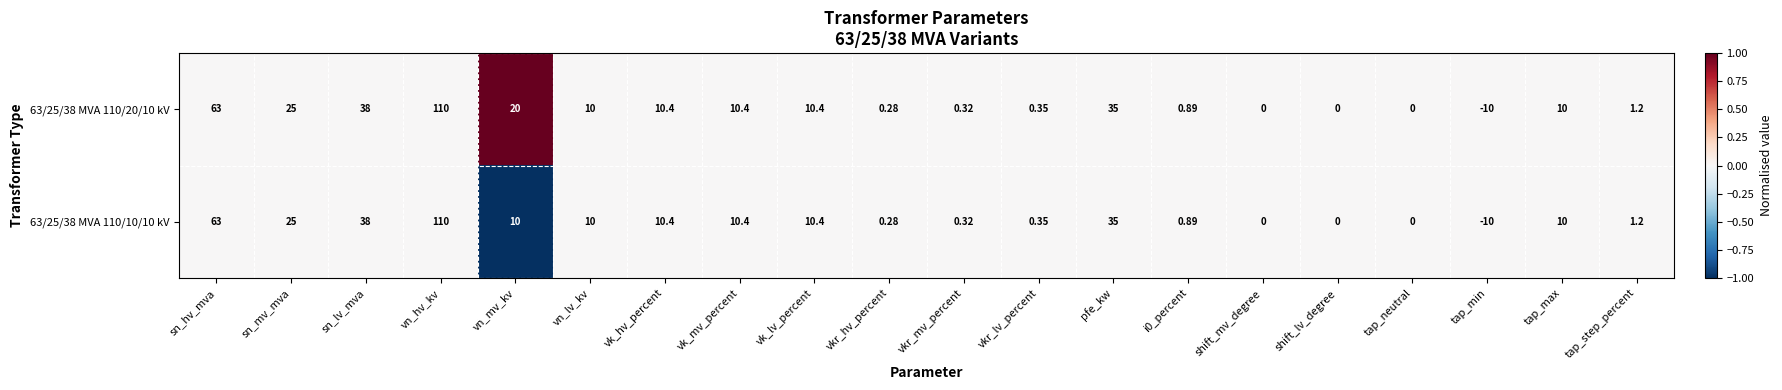

Which category has the lowest value in the 63/25/38 MVA 110/10/10 kV series?

tap_min